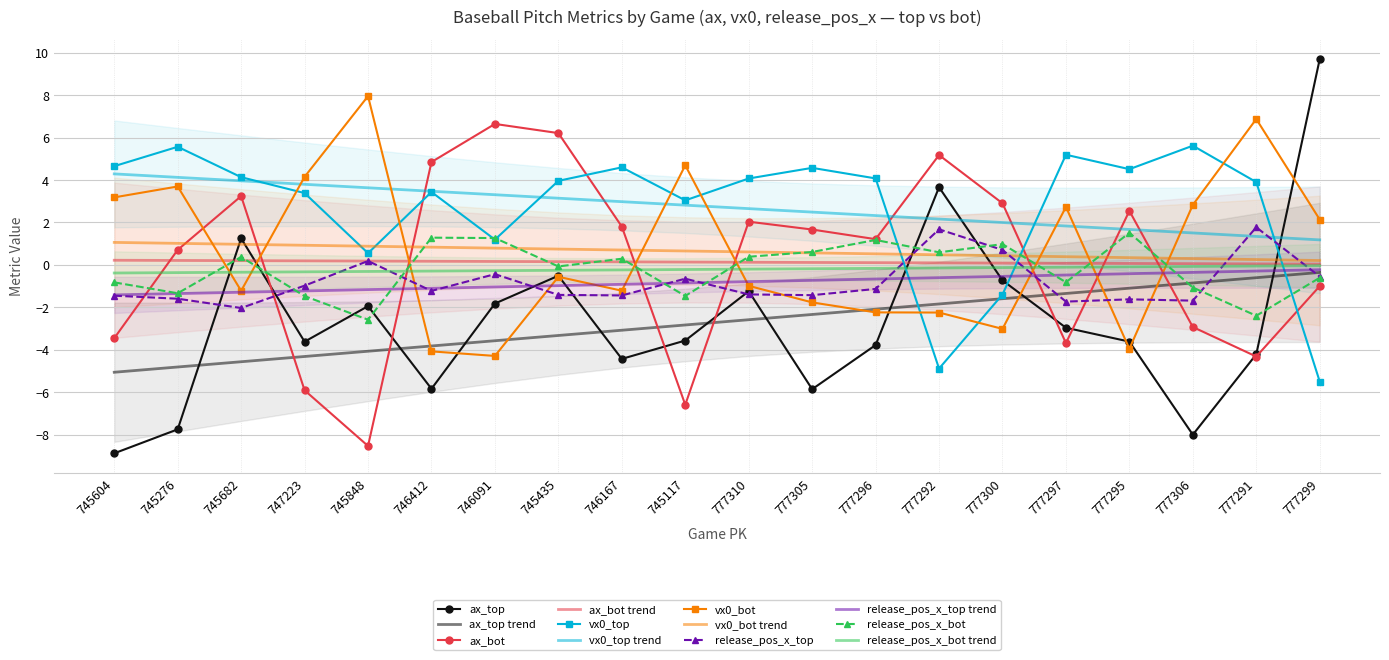

True or false: release_pos_x_bot and ax_top cross at least once.

True